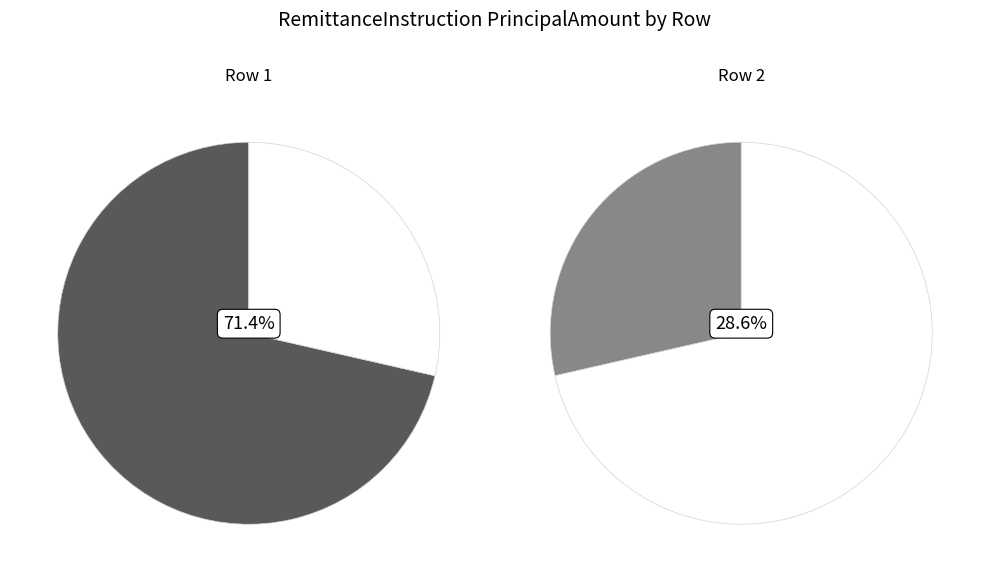

The 2 slice represents 29% of the pie. True or false?

True